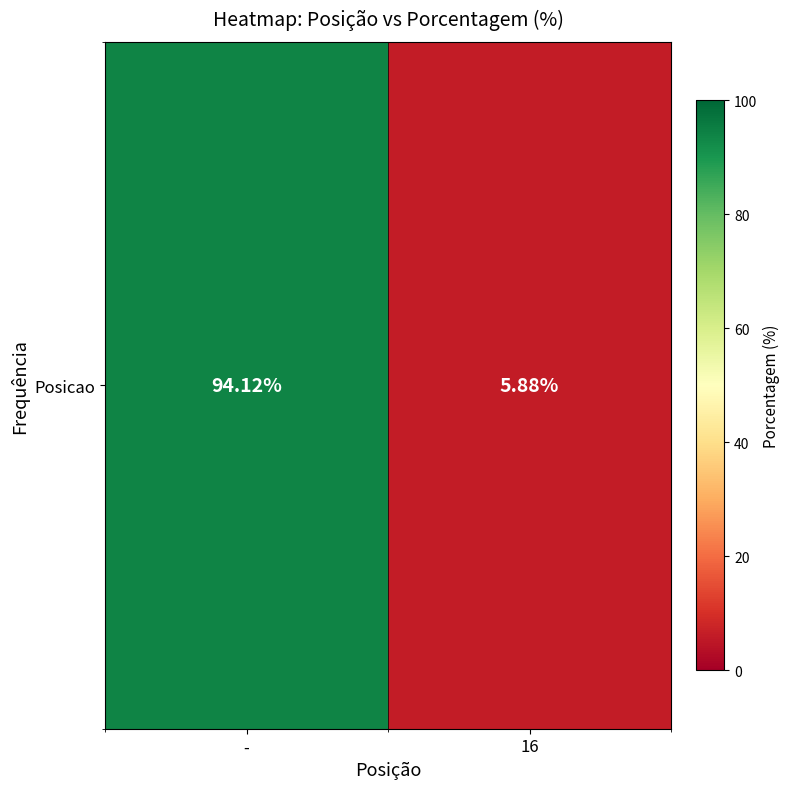

Which has a higher value, - or 16?

-